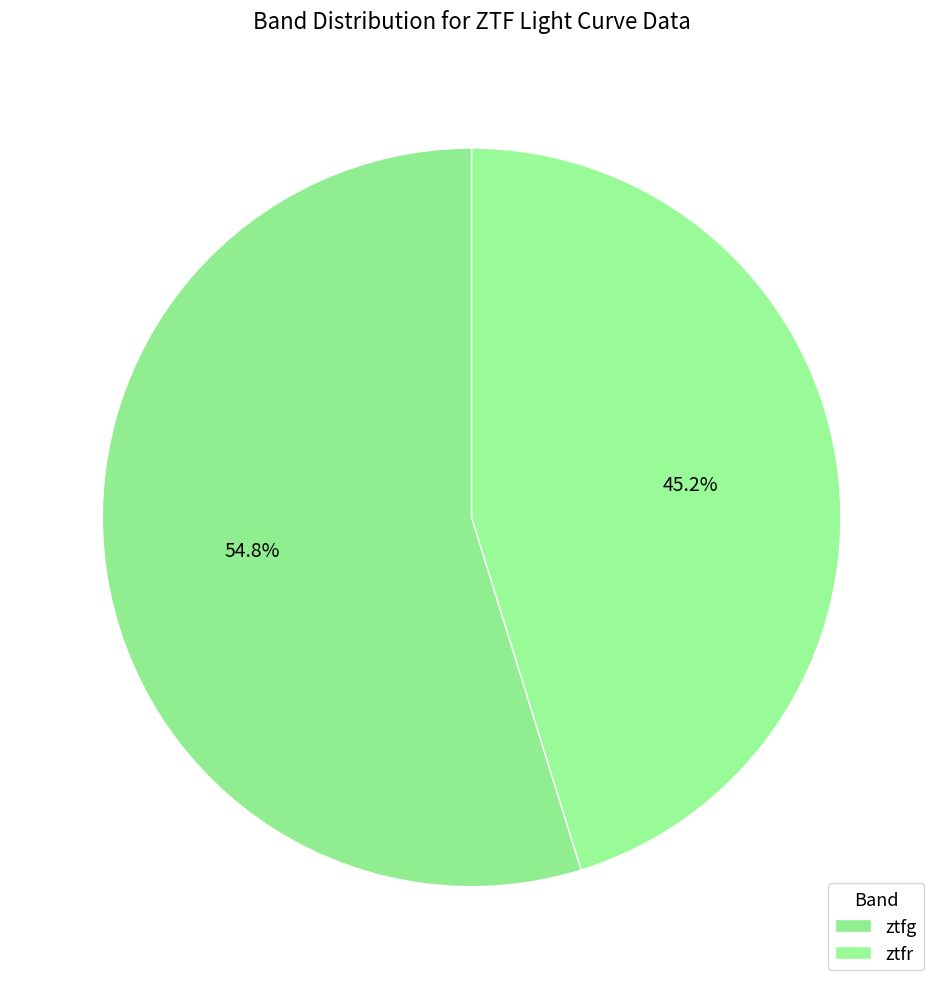

What is the total percentage of ztfg and ztfr?

100.0%